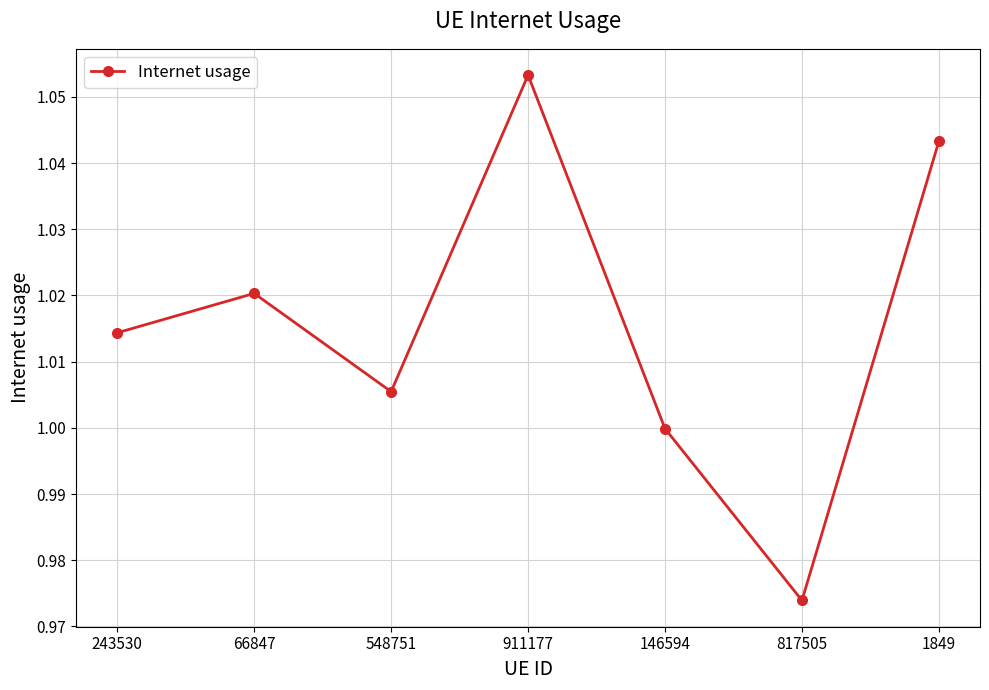

Which has a higher value, 243530 or 66847?

66847